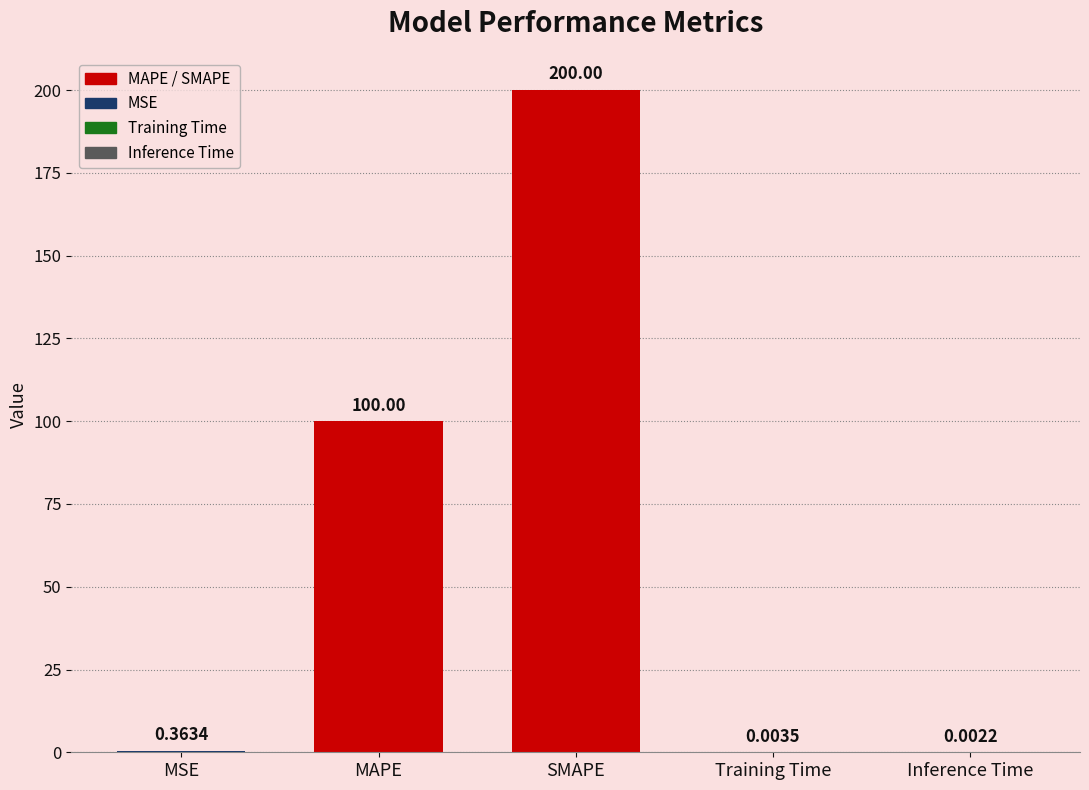

How many series are shown in this chart?

1